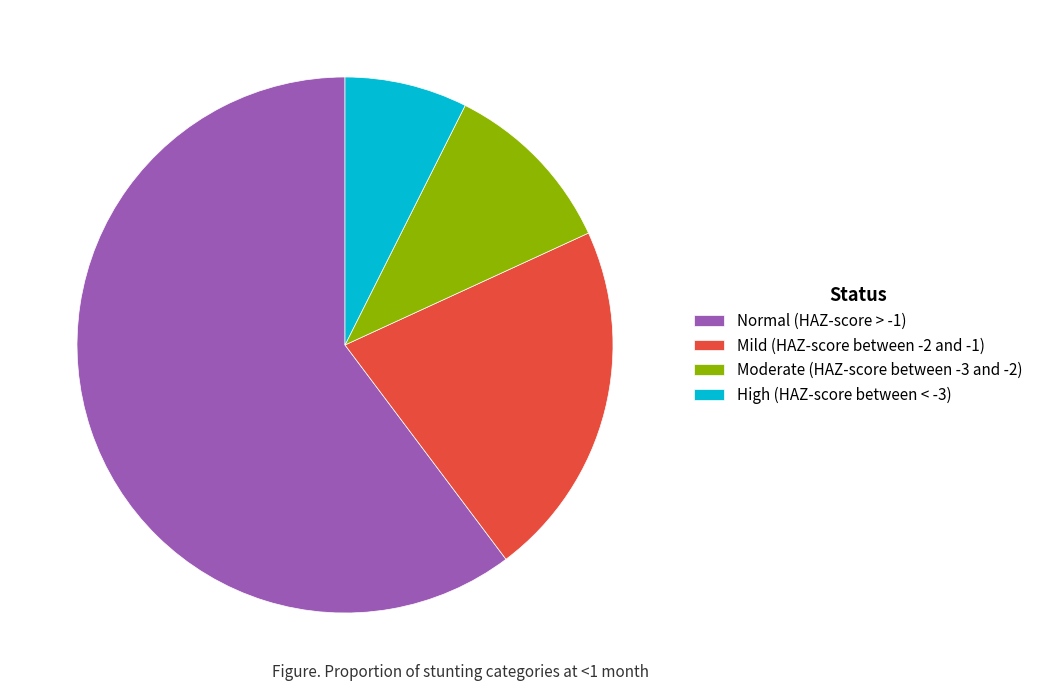

Which slice is the smallest?

High (HAZ-score between < -3)